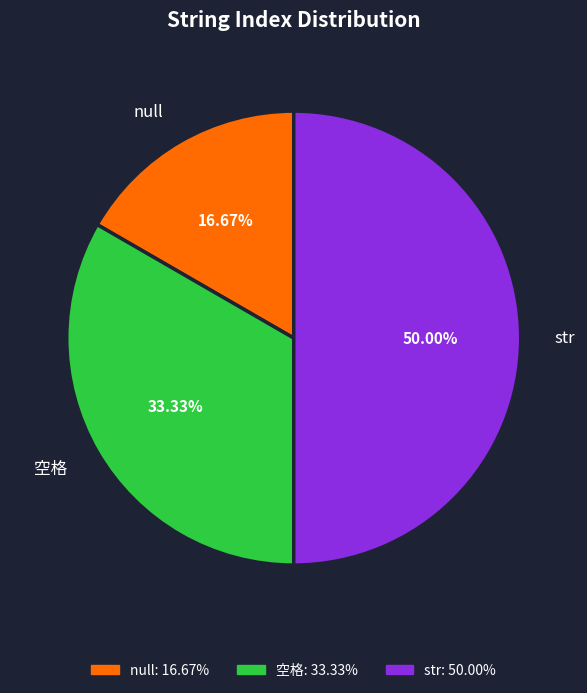

Rank the categories by value from lowest to highest.

null, 空格, str